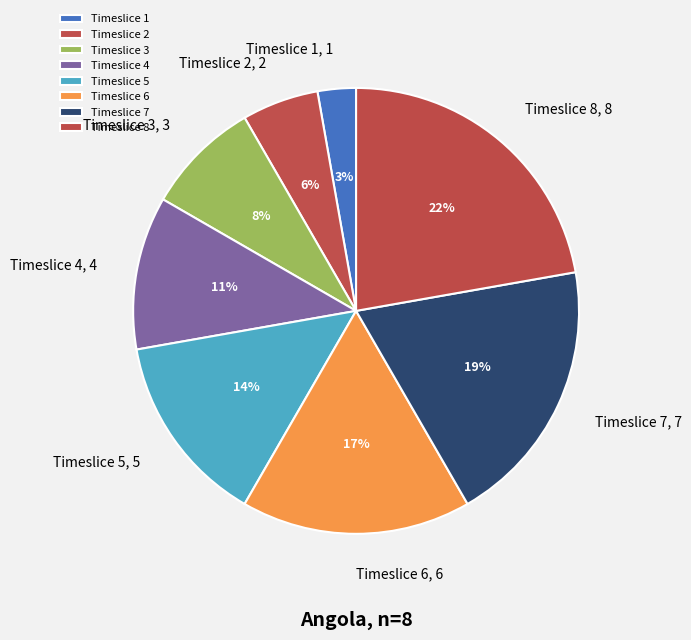

Which has a higher value, Timeslice 2 or Timeslice 6?

Timeslice 6